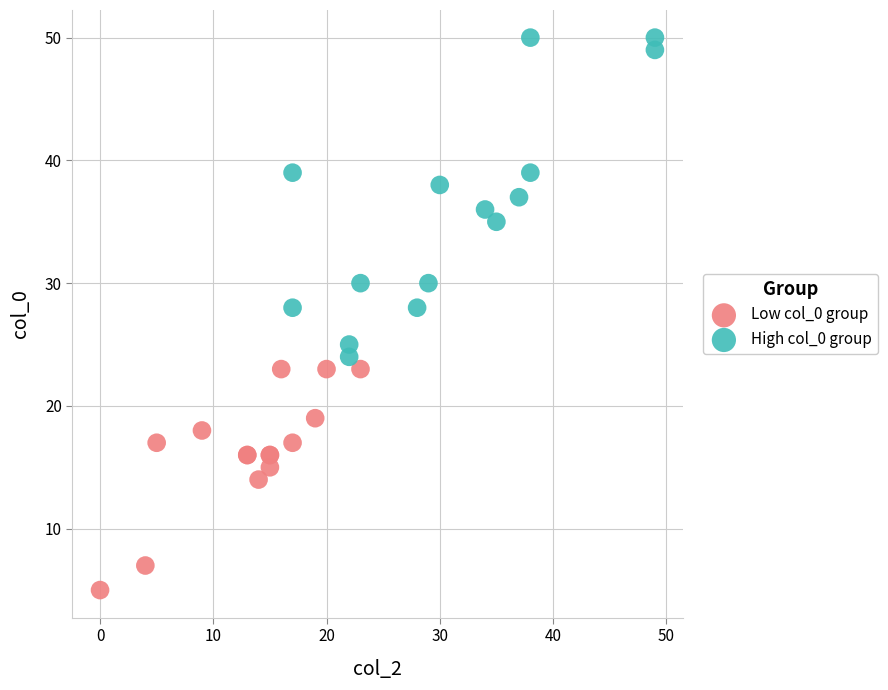

Which series contains the highest Y value?

High col_0 group